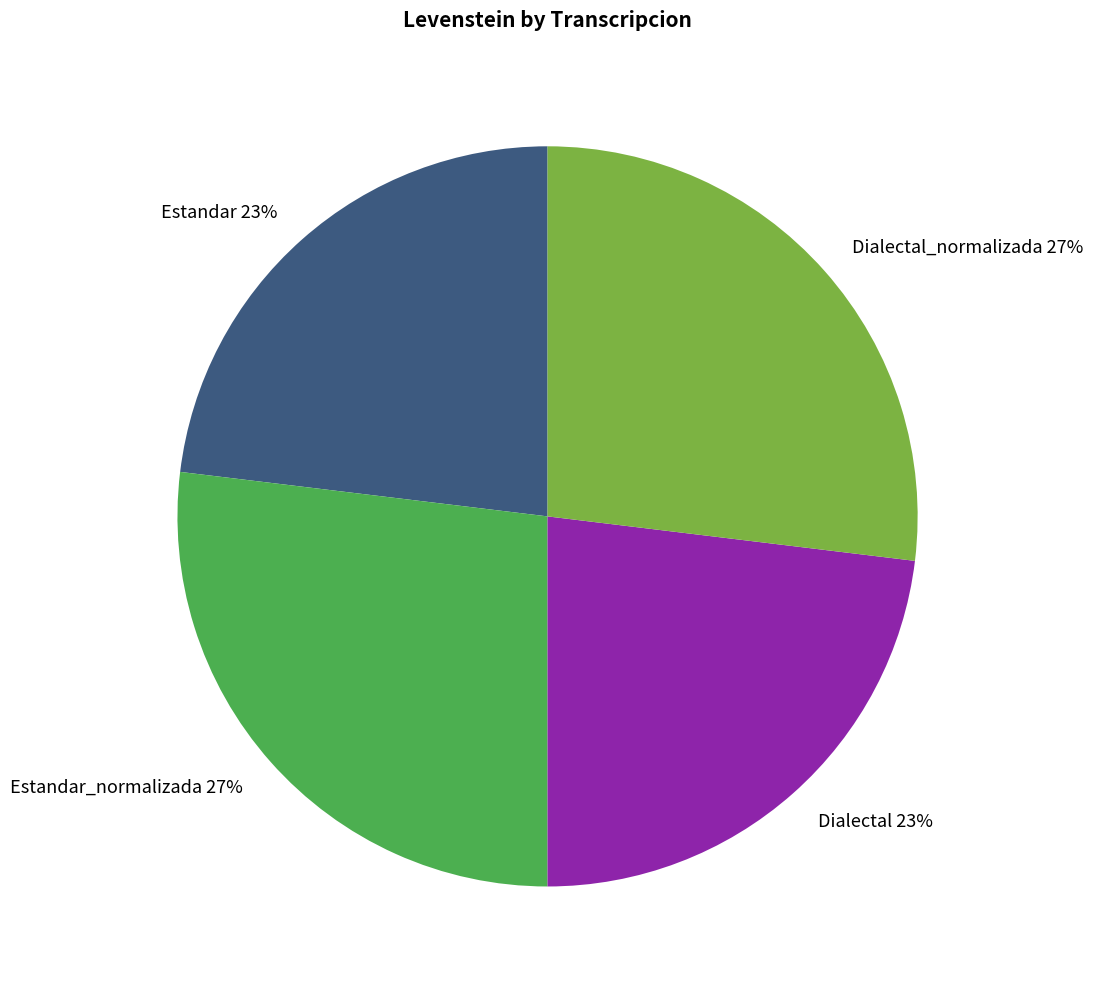

Is Dialectal_normalizada the majority of the pie?

No